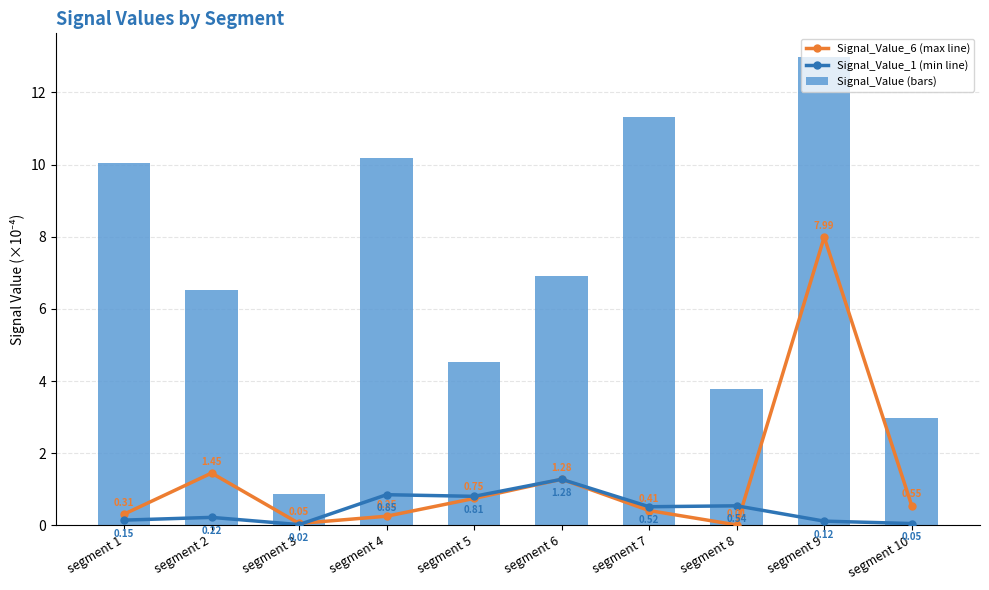

Are the bars grouped side by side (vs. stacked)?

Yes